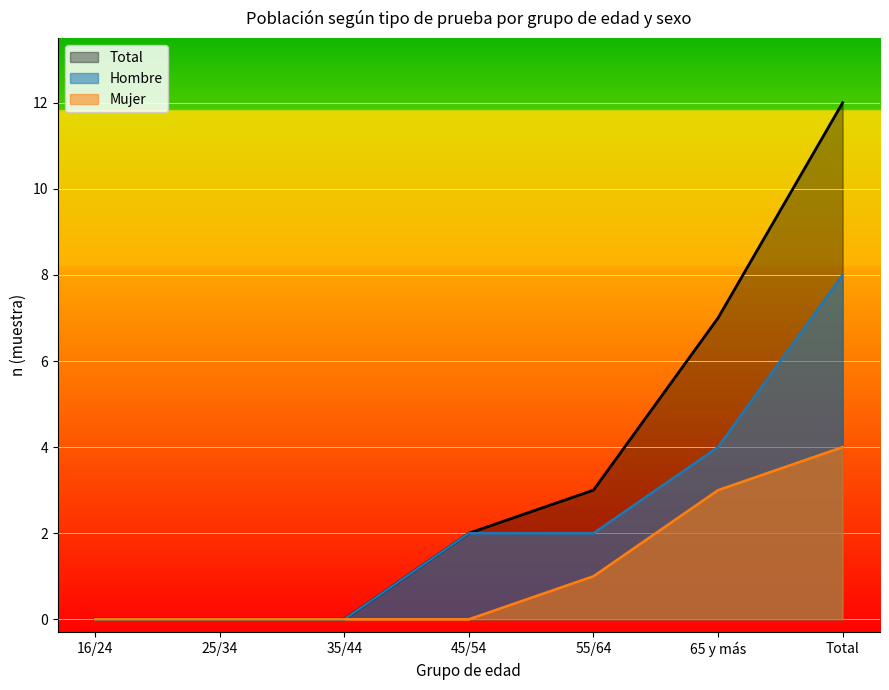

Rank the series at 65 y más from highest to lowest value.

Total, Hombre, Mujer